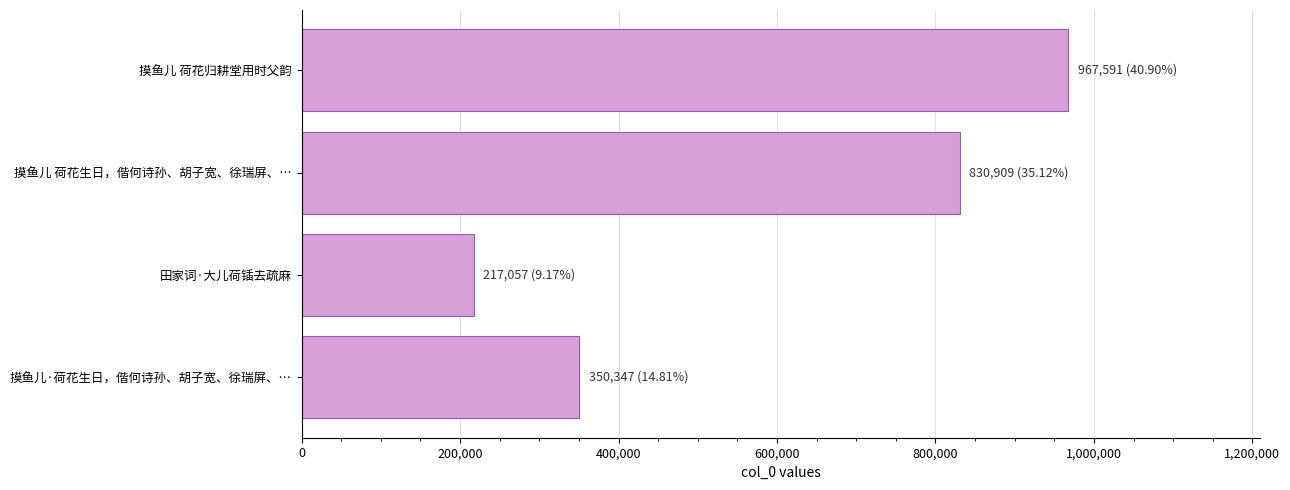

The chart shows a value of 350347 at 摸鱼儿·荷花生日，偕何诗孙、胡子宽、徐瑞屏、…. True or false?

True